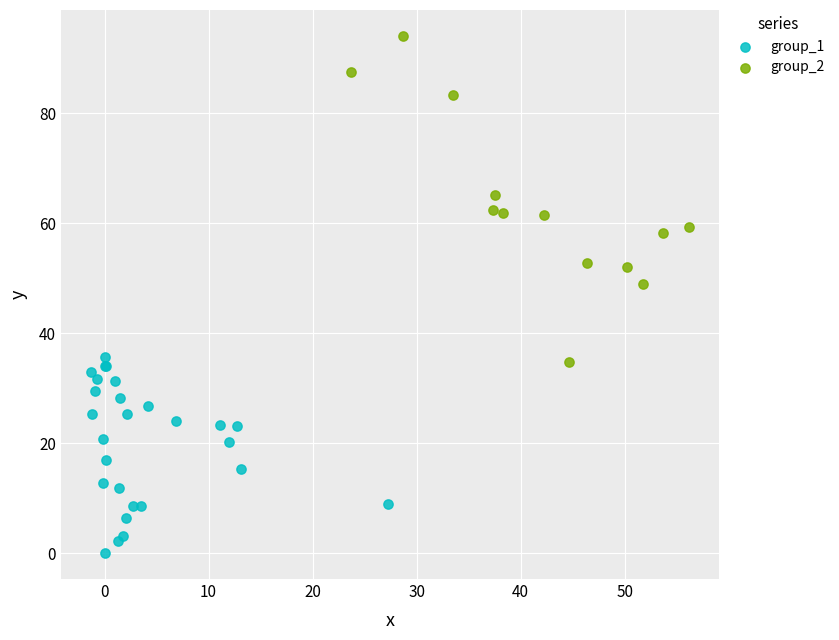

Which series reaches the maximum Y coordinate?

group_2